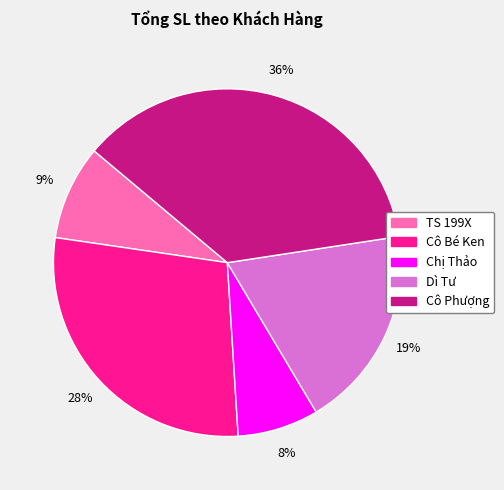

Does Dì Tư represent more than half of the total?

No